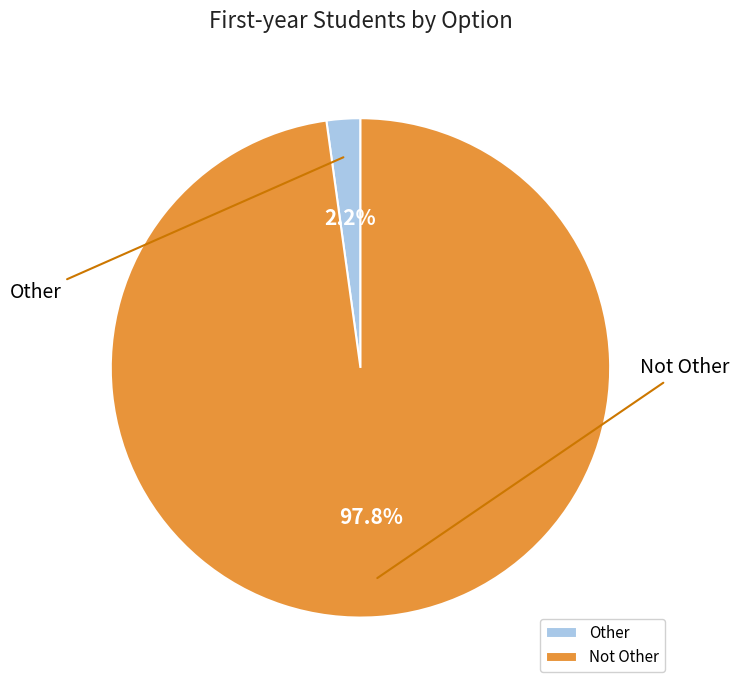

What is the smallest slice in the pie chart?

Other